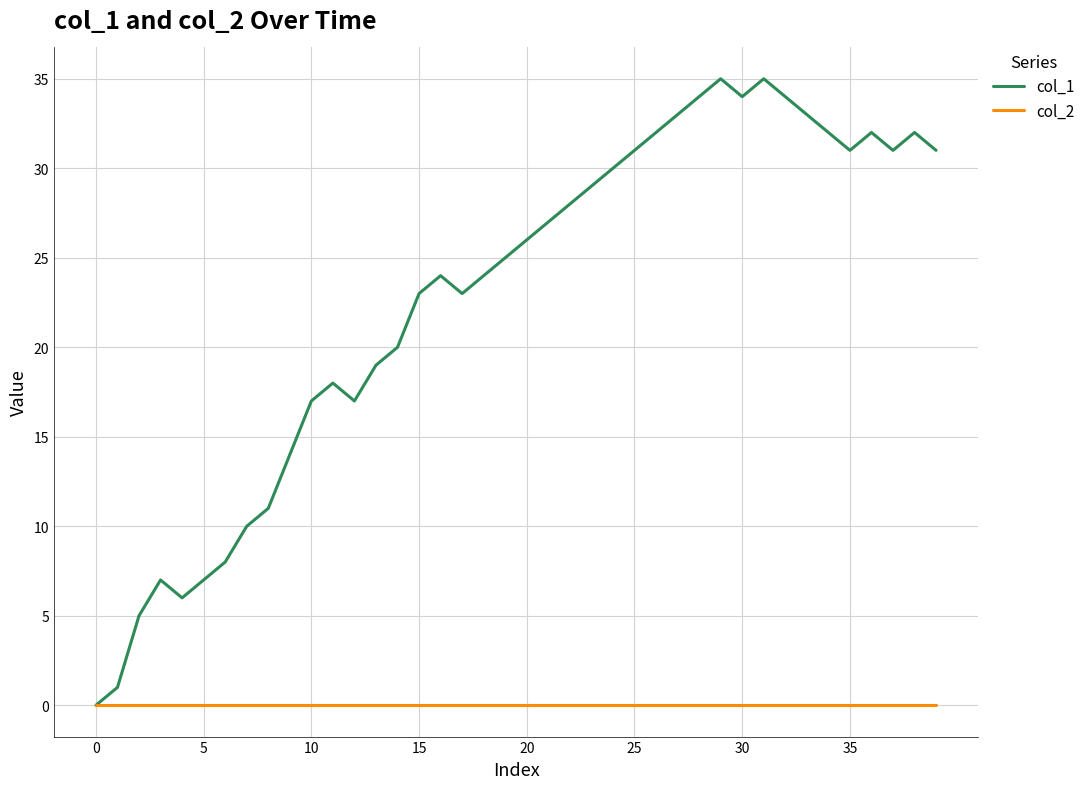

Which series has the largest range (max minus min)?

col_1